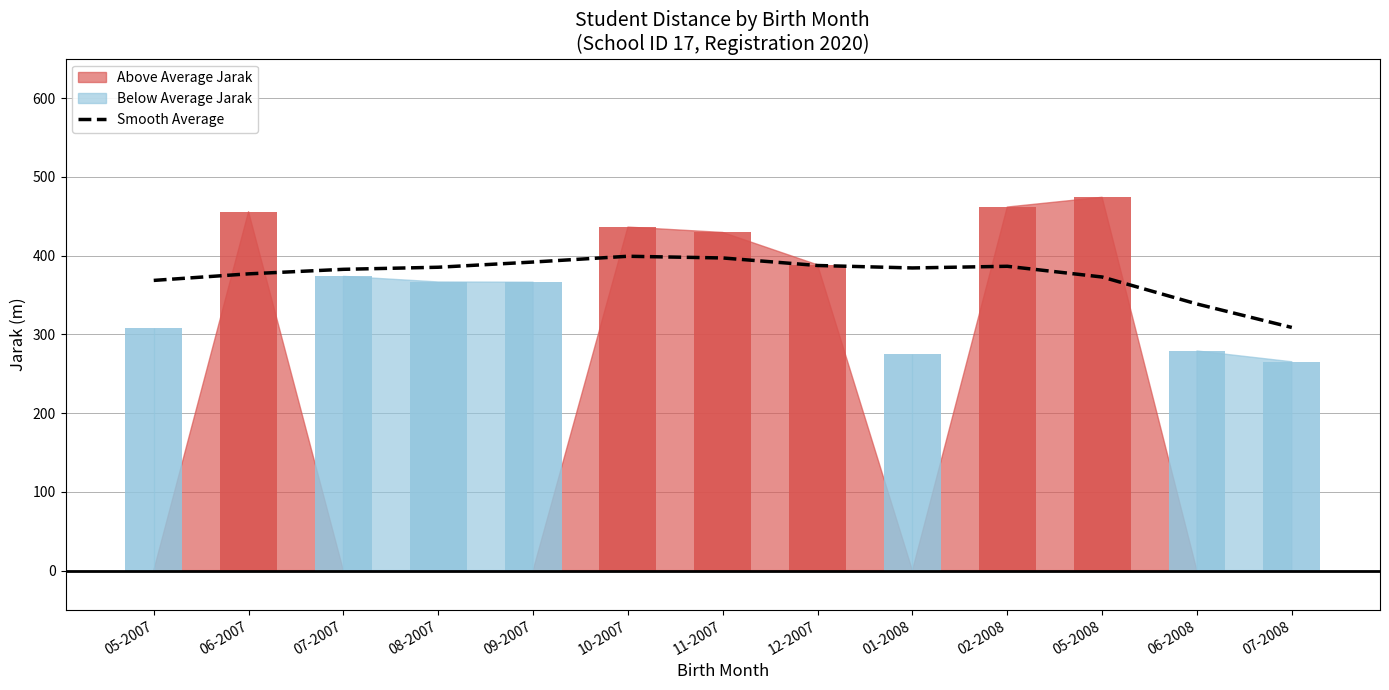

What is the ratio of the value at 12-2007 to the value at 01-2008?

1.0